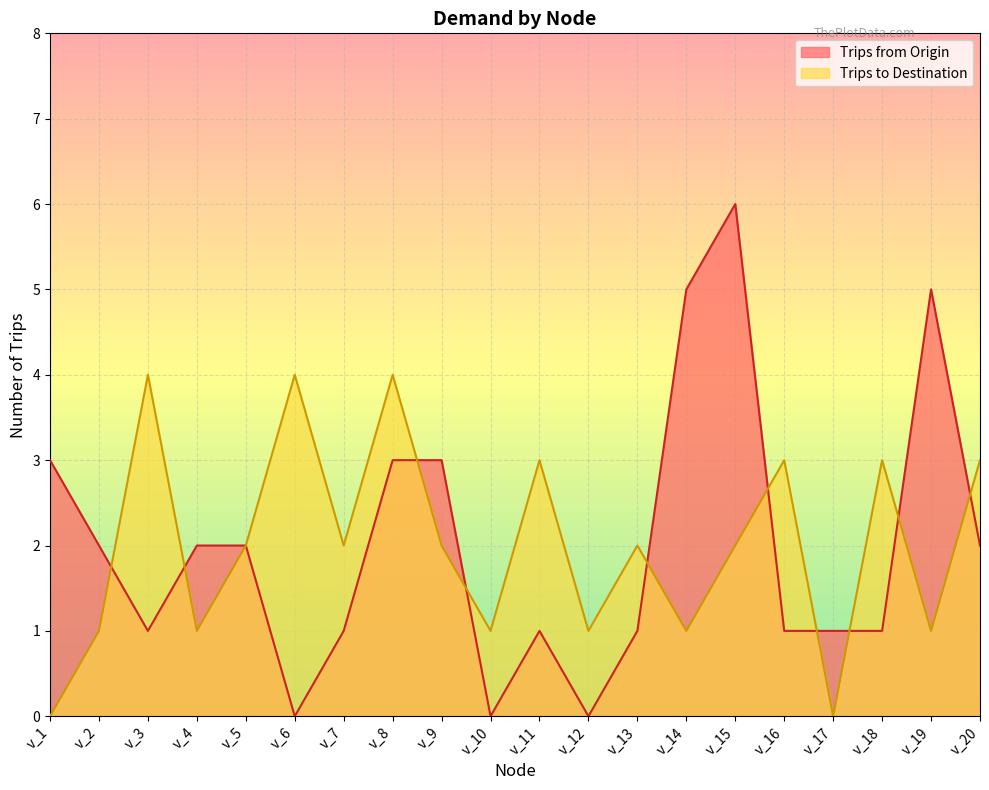

How many lines are shown in the chart?

2